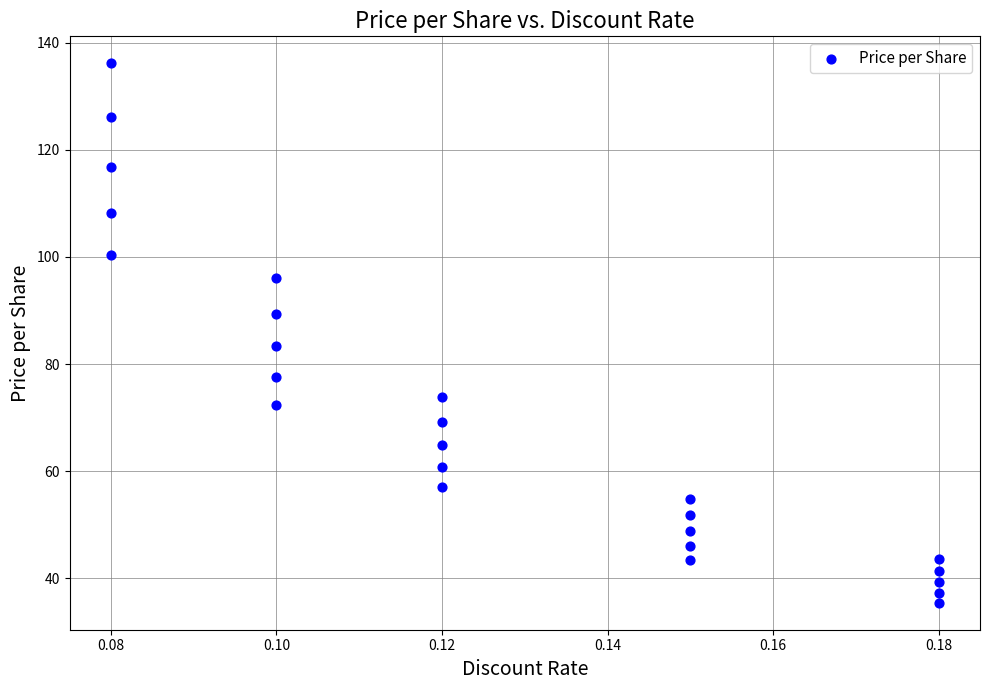

What Y value in the scatter plot is closest to 85?

83.3